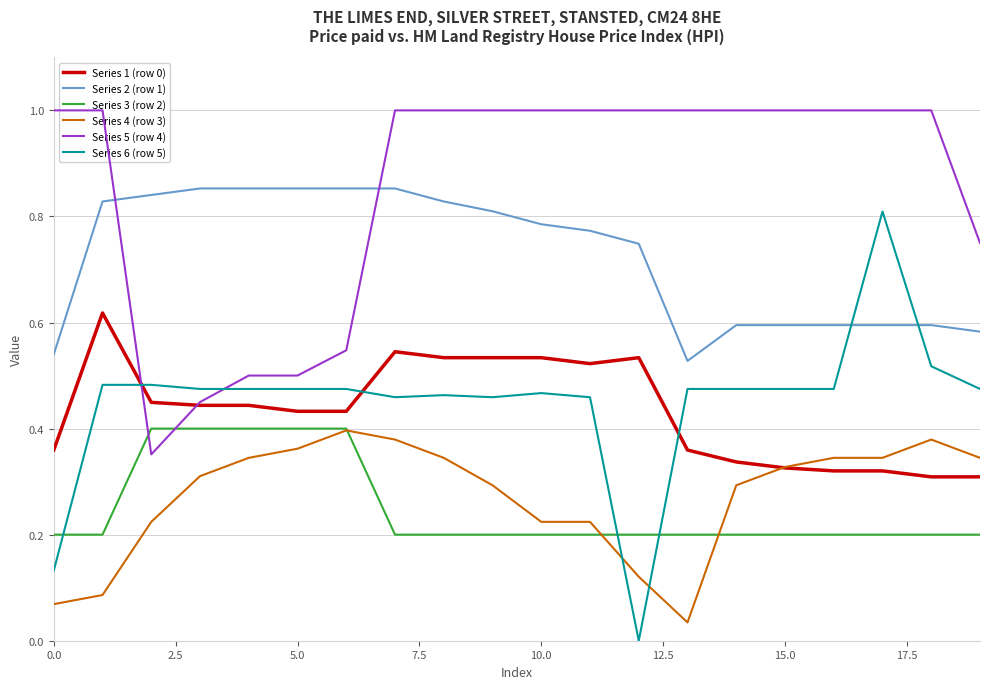

True or false: Series 2 (row 1) has a value of 0.2 at 15.0.

False